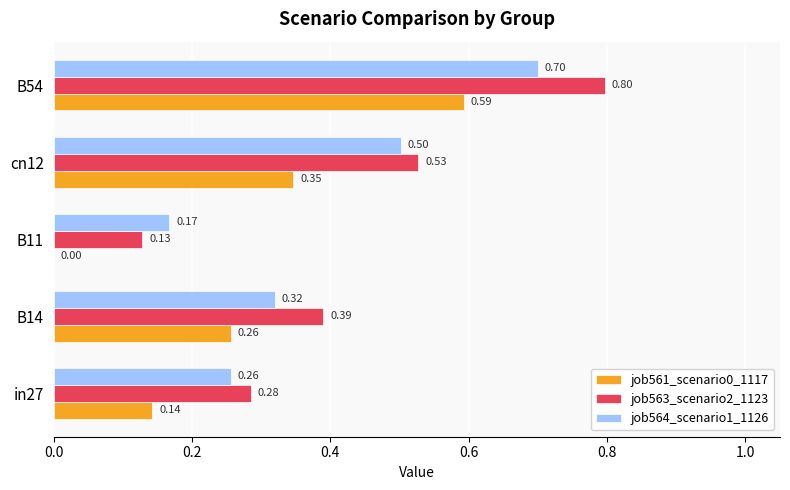

Which series has the largest total across all categories?

job563_scenario2_1123